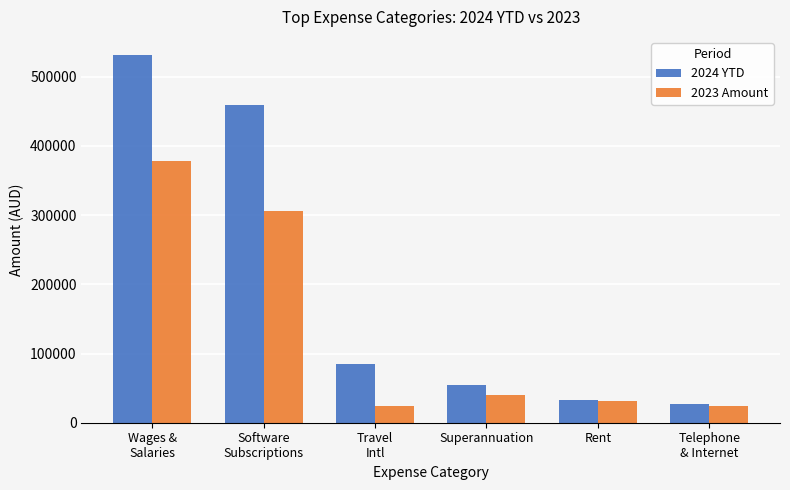

At which category is the sum across all series the highest?

Wages &
Salaries